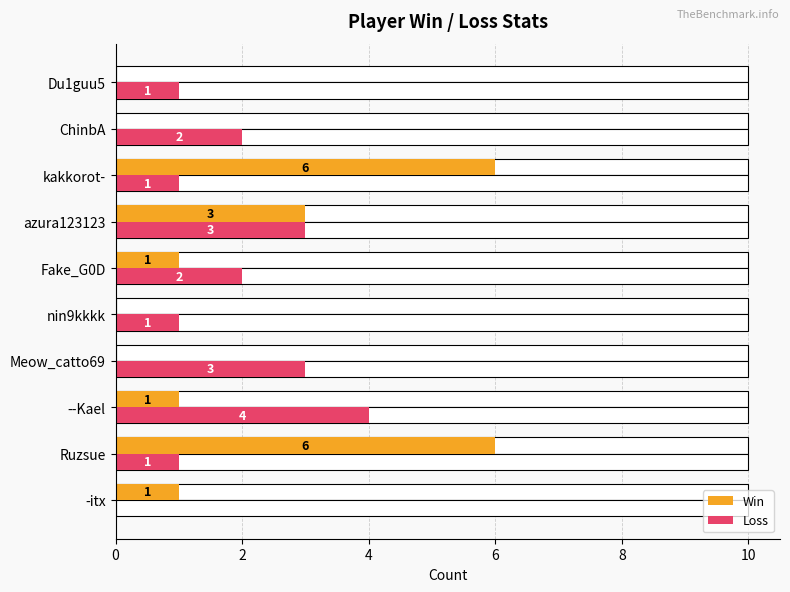

List the series in order of their peak value, highest first.

Win, Loss